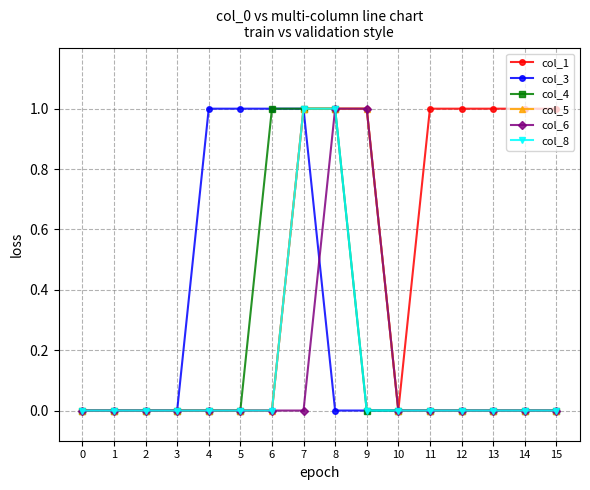

Is it true that col_8 equals 0 at 3?

True